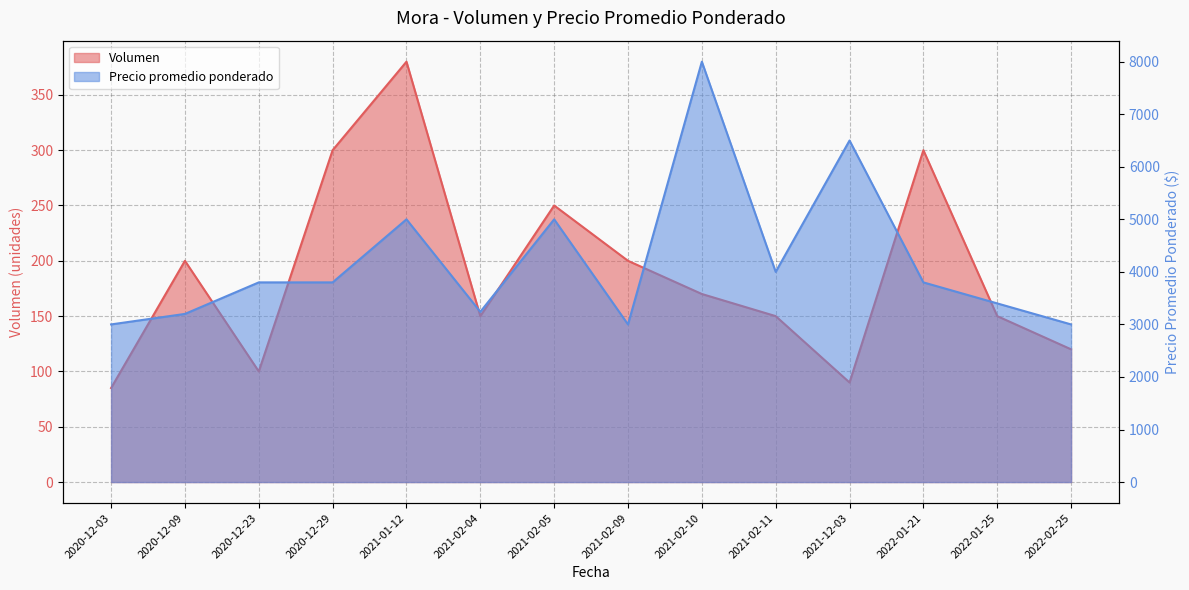

At which category does Volumen reach its first local peak?

2020-12-09